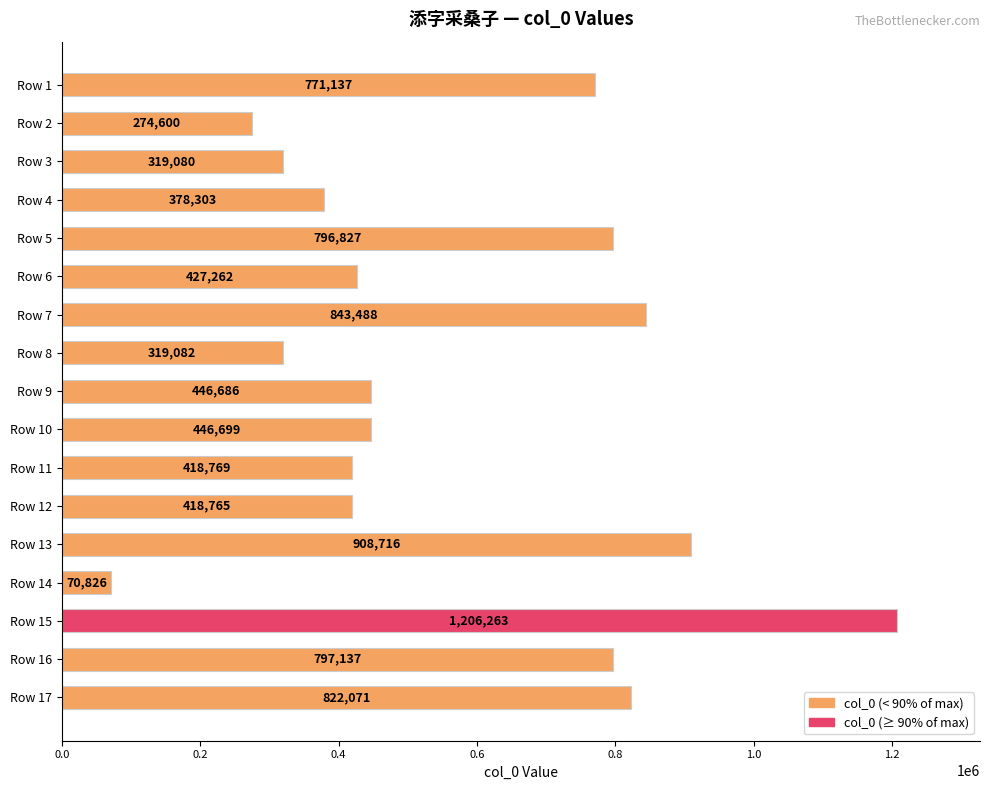

What is the value of the 11th bar from the top?

418769